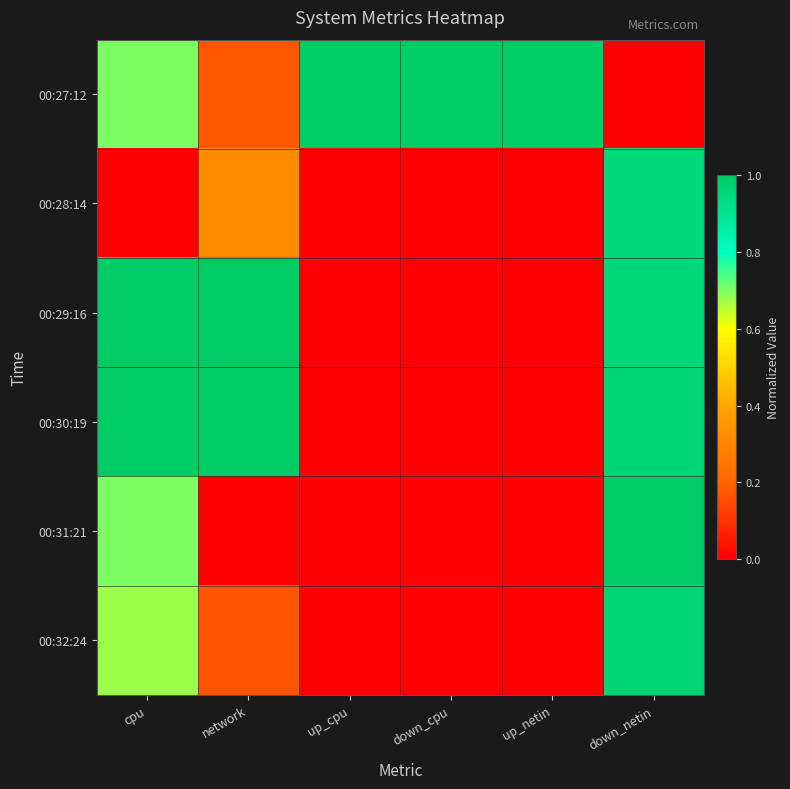

Which label corresponds to the largest value in the chart?

up_cpu